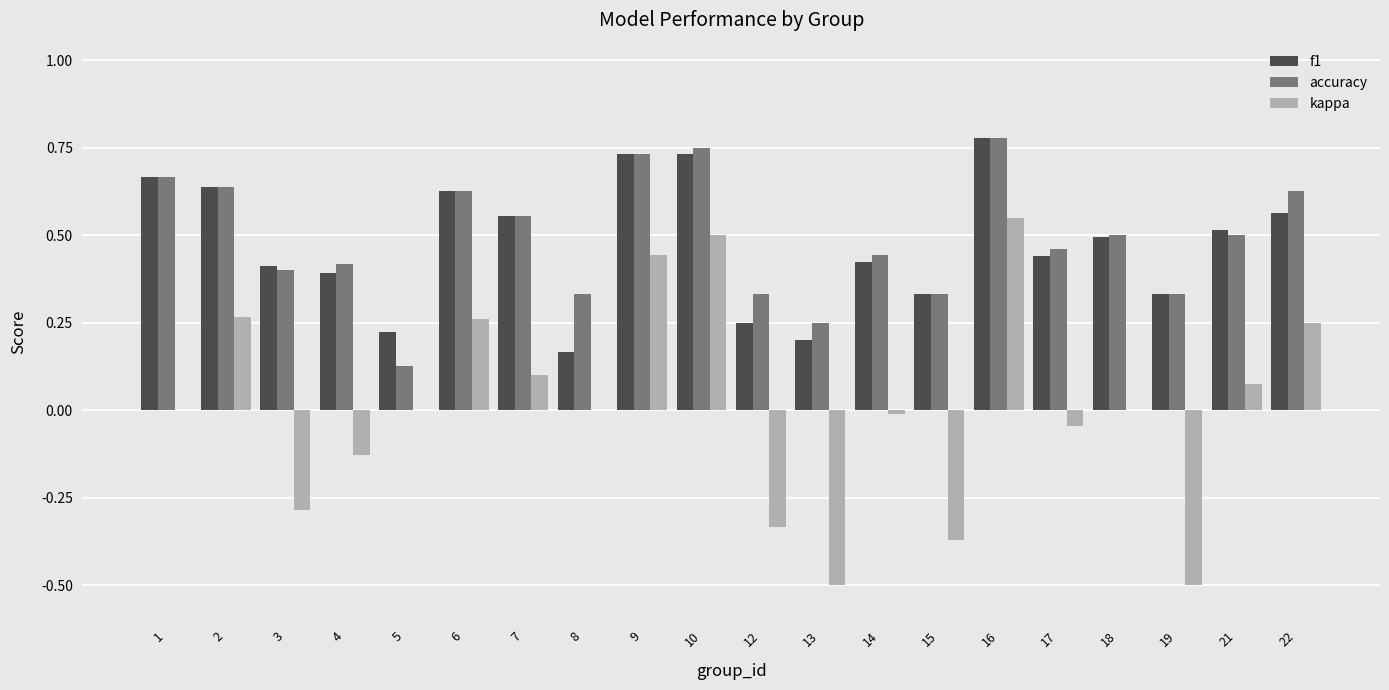

At which category is the sum across all series the highest?

16